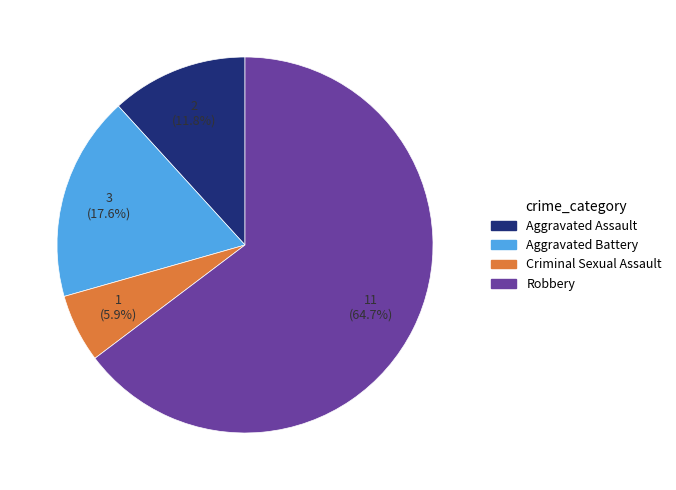

To the nearest percent, what is the difference between the largest and smallest slice percentages?

59%